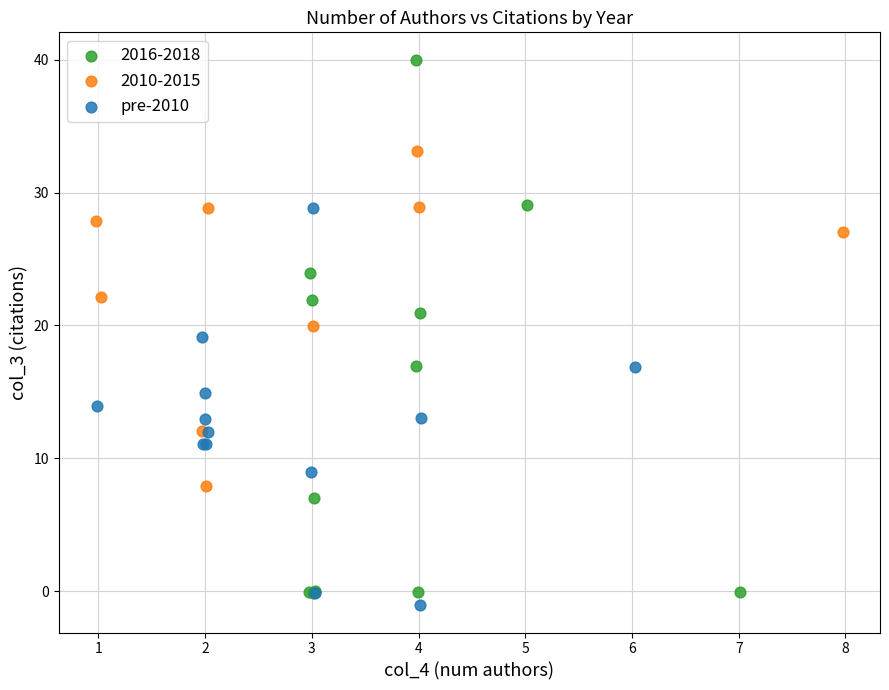

Which series has the largest Y range (max minus min)?

2016-2018